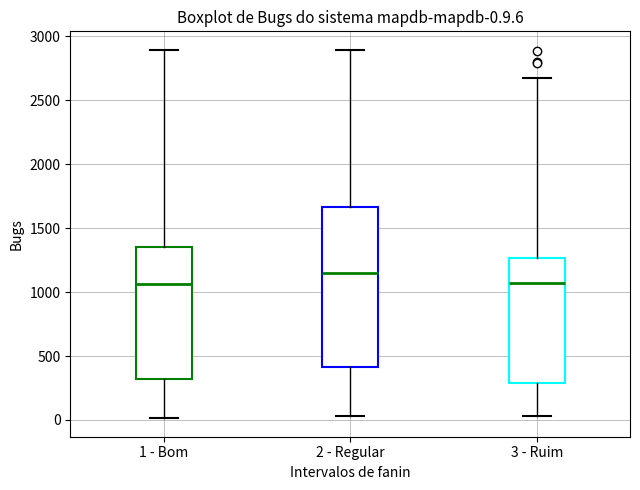

Comparing the boxes themselves (not the whiskers), which one is the tallest?

2 - Regular